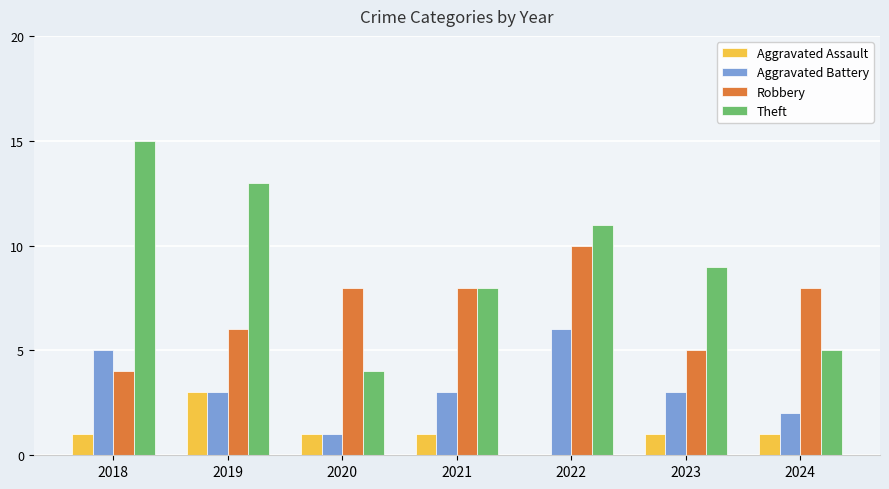

What is the average value of the Robbery series?

7